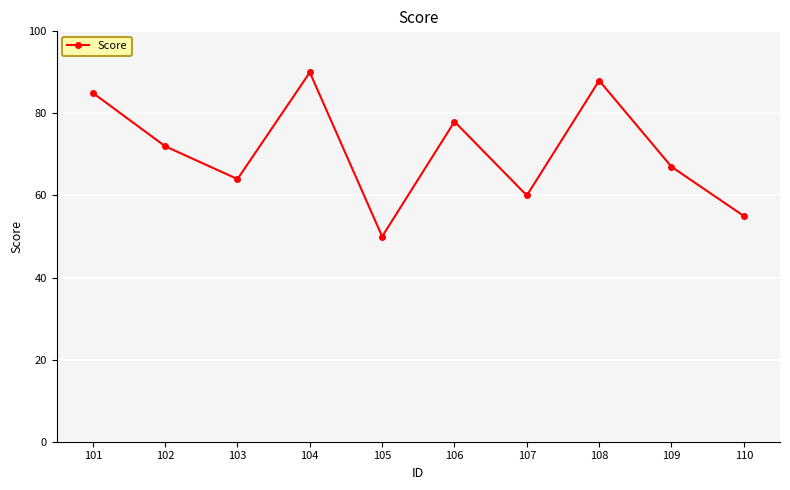

What is the change in value from 102 to 105?

-22